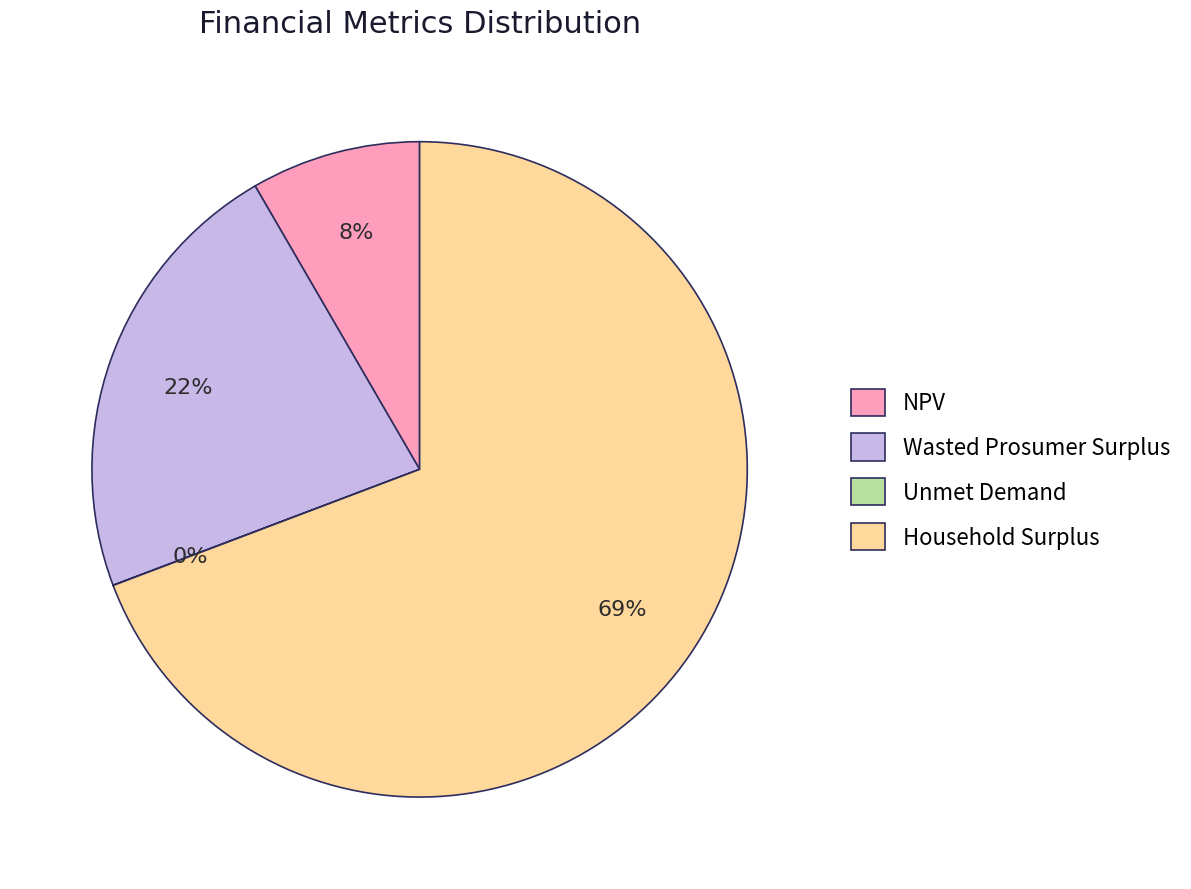

Does Household Surplus account for over 50% of the chart?

Yes